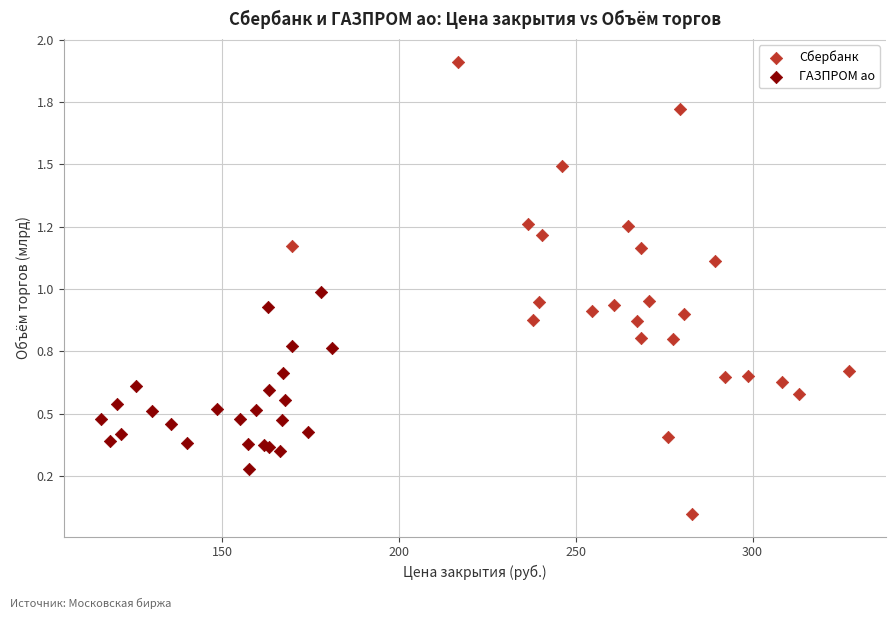

Which series contains the highest Y value?

Сбербанк